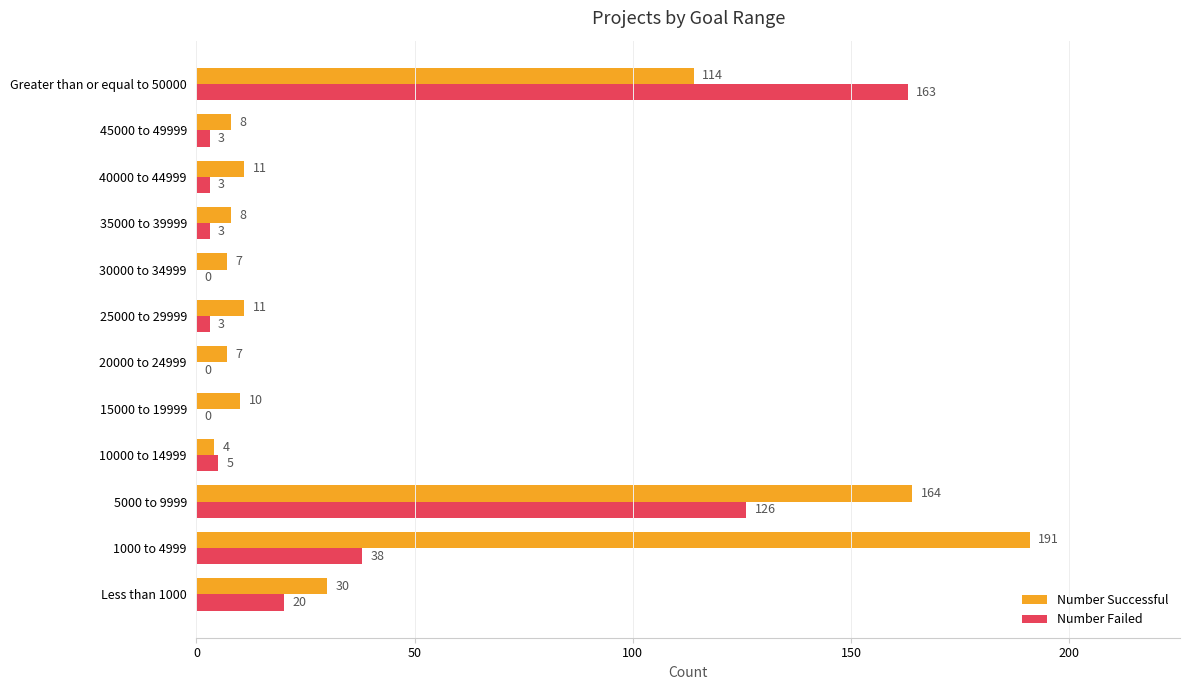

What is the sum of the Number Failed values at Greater than or equal to 50000 and 25000 to 29999?

166